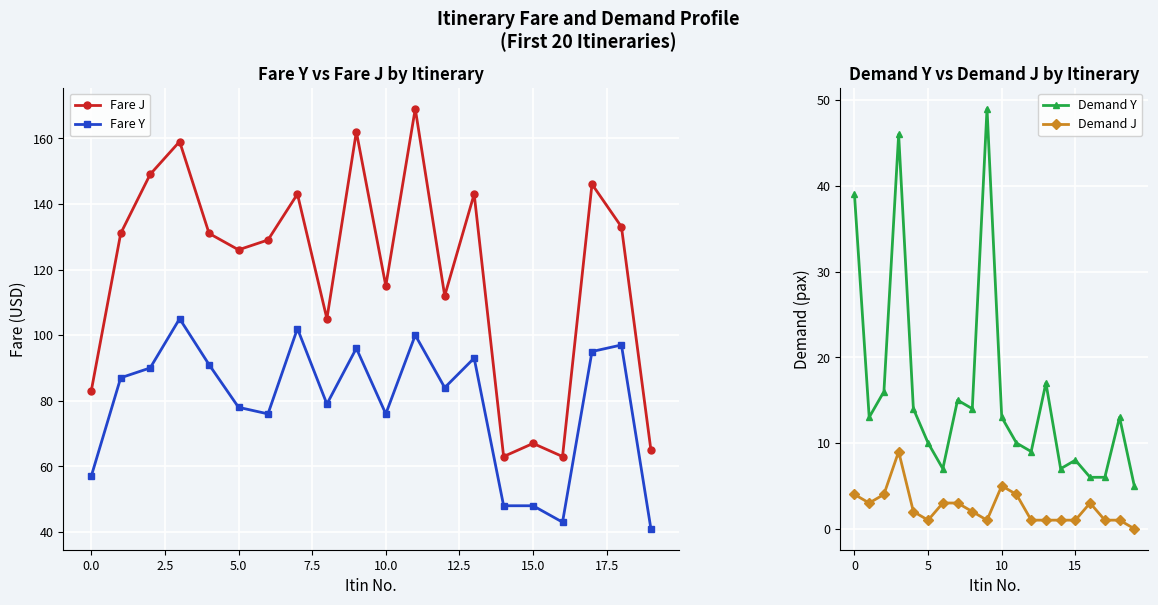

Reading left to right, extract all data points from this chart.

Fare J: 83	131	149	159	131	126	129	143	105	162	115	169	112	143	63	67	63	146	133	65
Fare Y: 57	87	90	105	91	78	76	102	79	96	76	100	84	93	48	48	43	95	97	41
Demand Y: 39	13	16	46	14	10	7	15	14	49	13	10	9	17	7	8	6	6	13	5
Demand J: 4	3	4	9	2	1	3	3	2	1	5	4	1	1	1	1	3	1	1	0